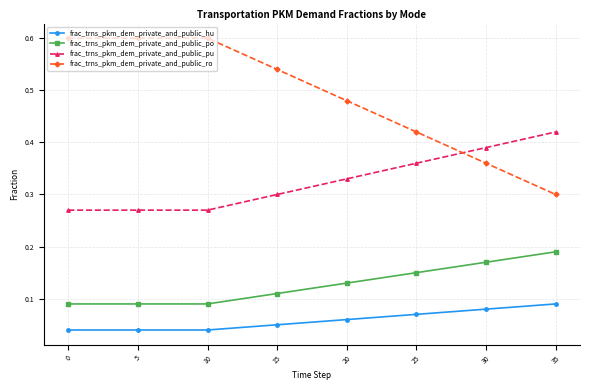

Which series has the widest spread of values?

frac_trns_pkm_dem_private_and_public_ro